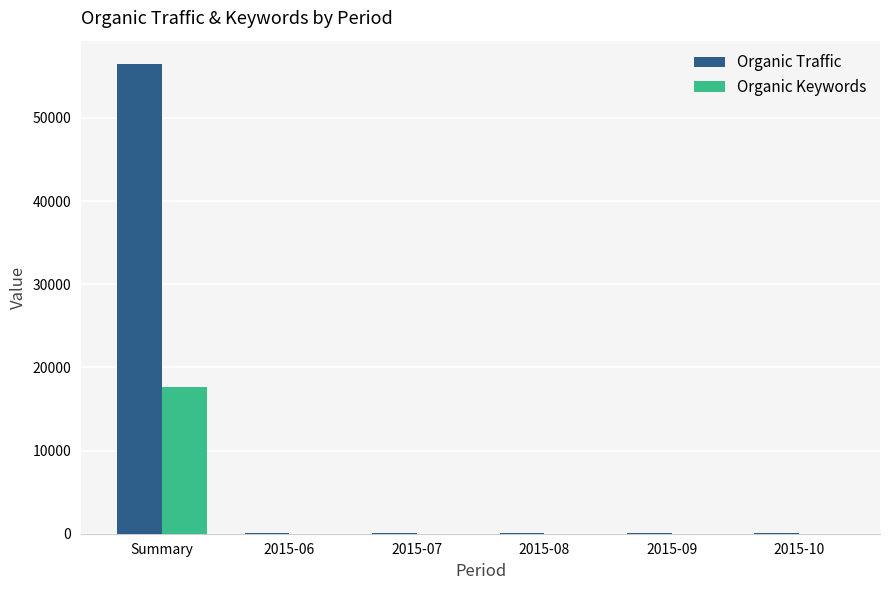

The value of Organic Keywords at Summary is 11784. True or false?

False